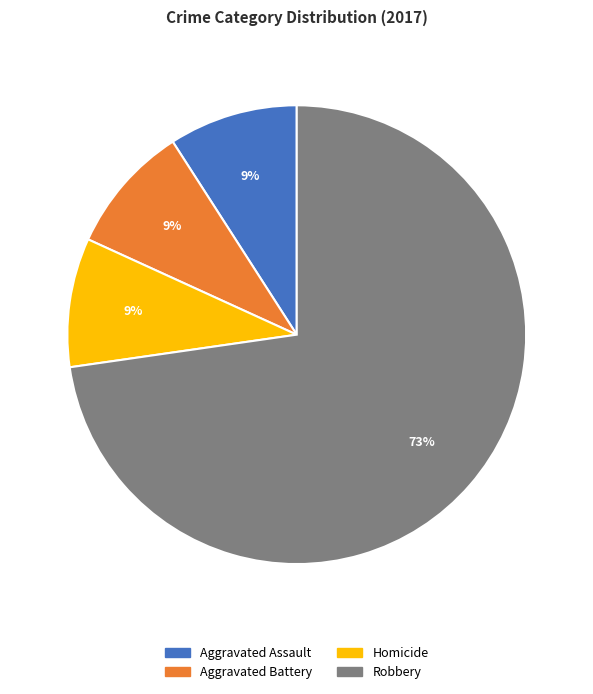

To the nearest percent, what is the difference between the largest and smallest slice percentages?

64%